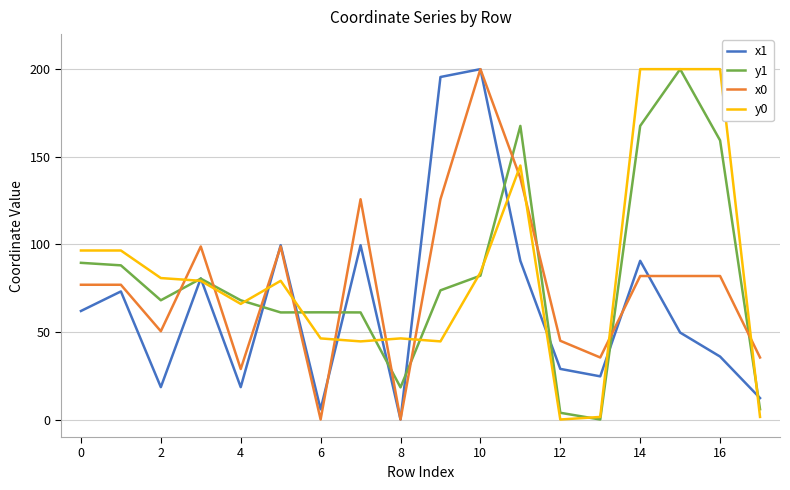

What is the maximum value shown in the chart?

200.0